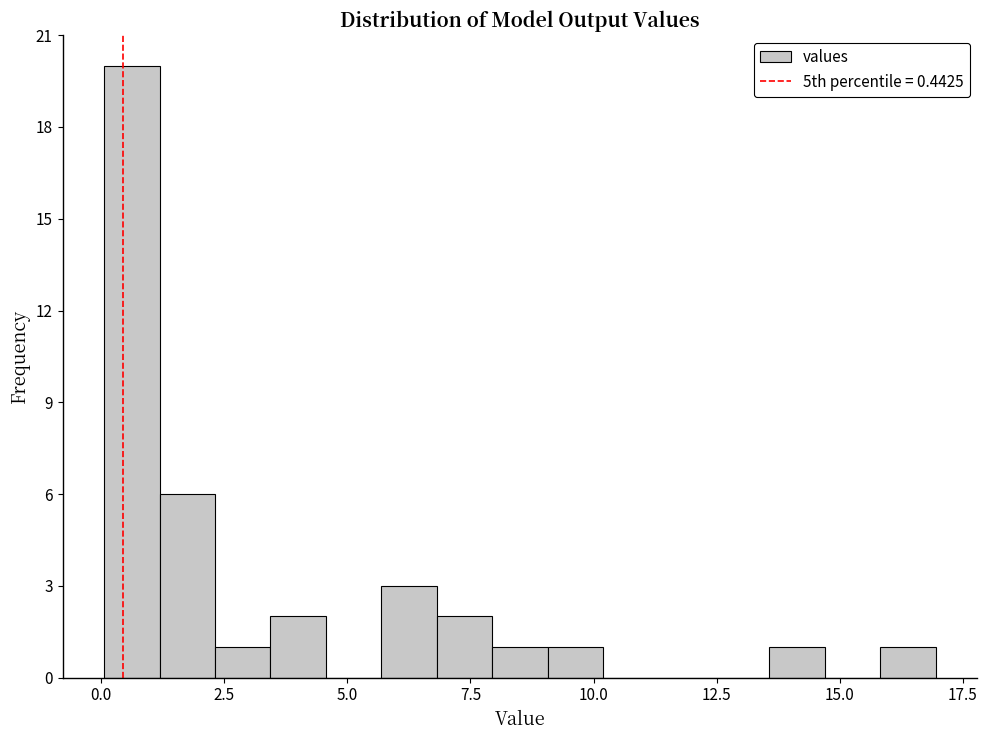

Around what value on the x-axis is the tallest bar? Give the approximate position of its centre, as read against the axis.

0.5